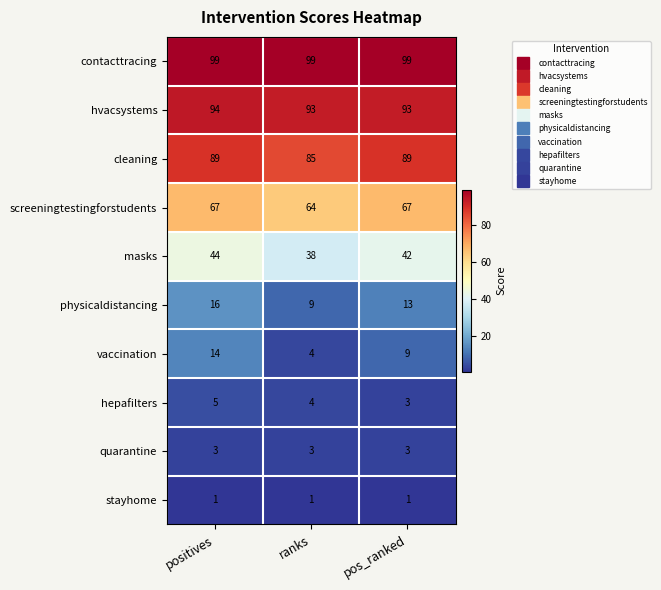

Which category has the highest value in the physicaldistancing series?

positives